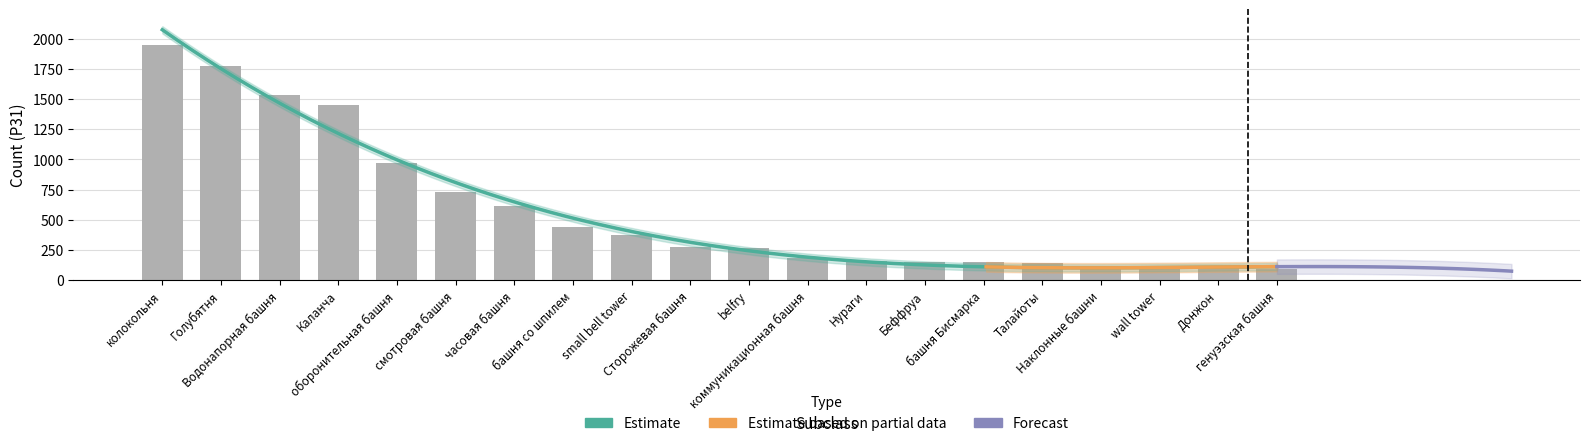

How many bars are there in total?

20